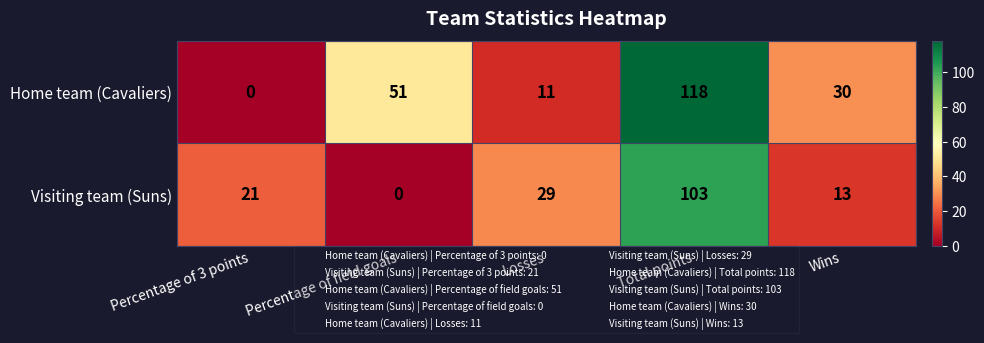

Rank the series by their maximum value, from highest to lowest.

Home team (Cavaliers), Visiting team (Suns)